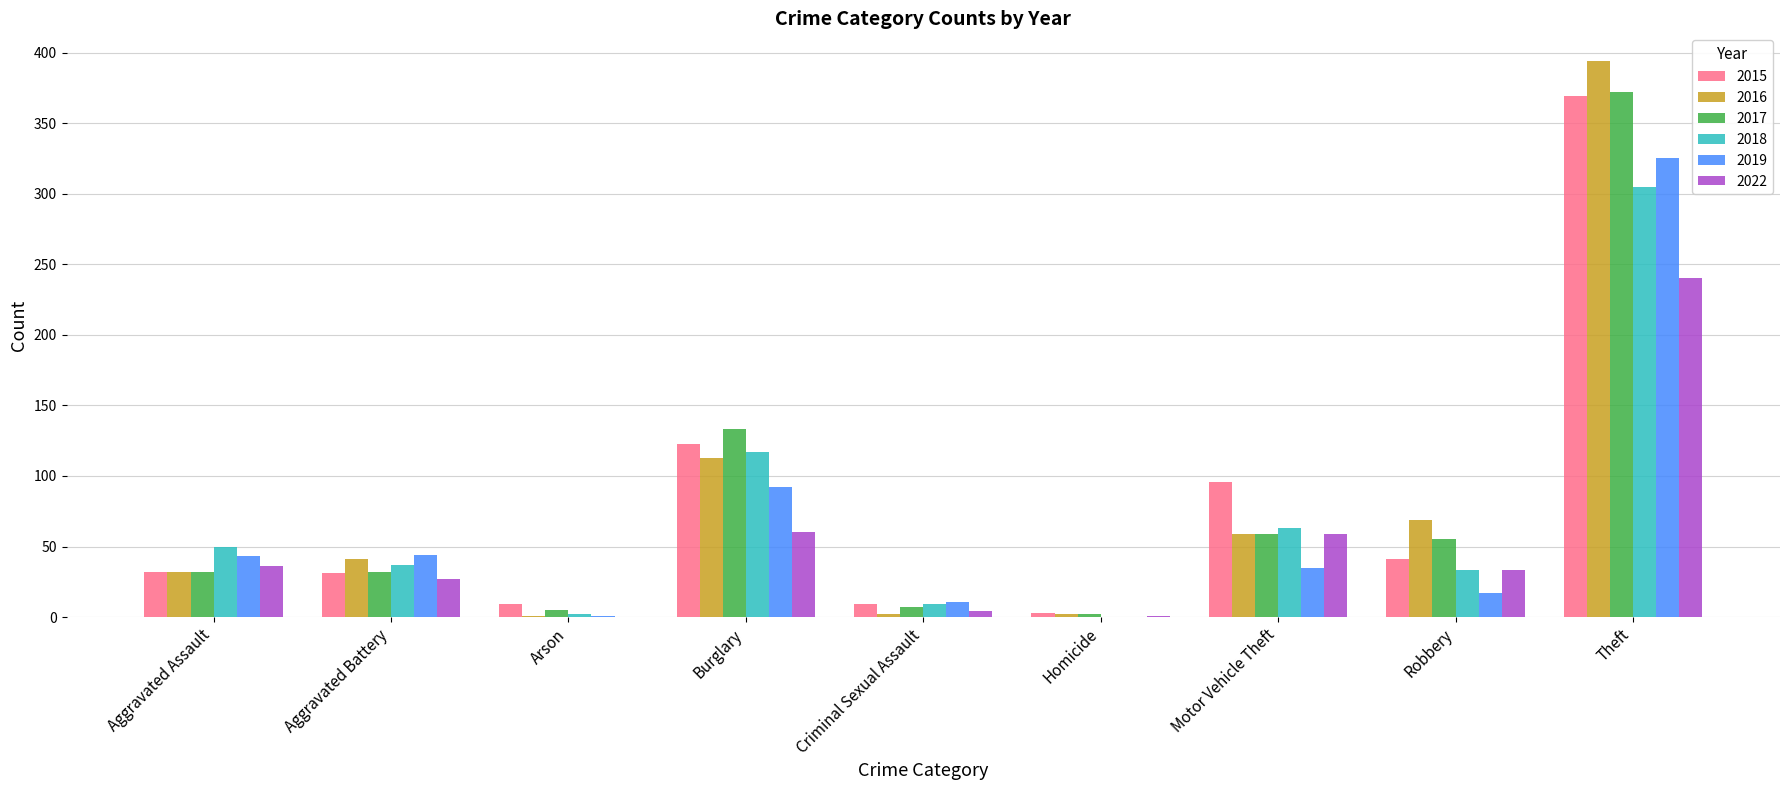

At which label is 2018 closest to 152?

Burglary